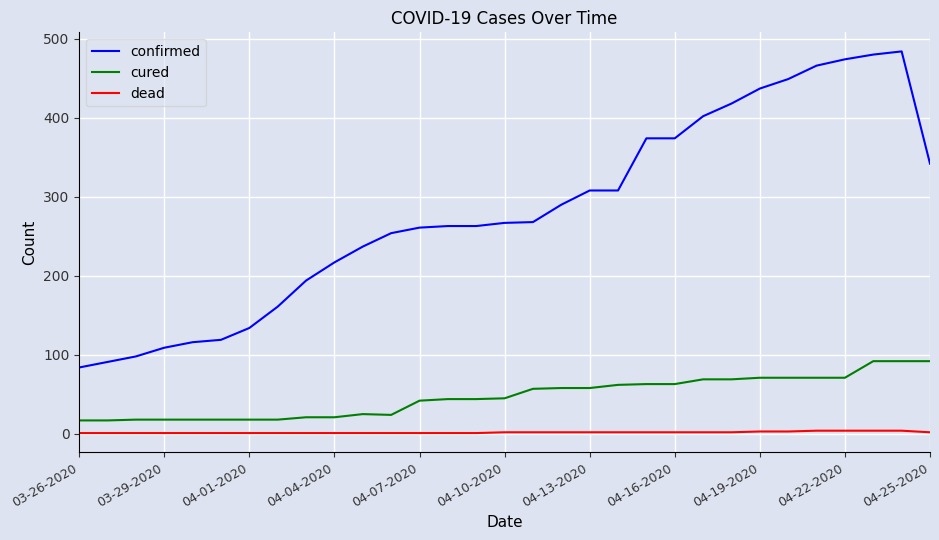

True or false: confirmed and dead intersect in this chart.

False